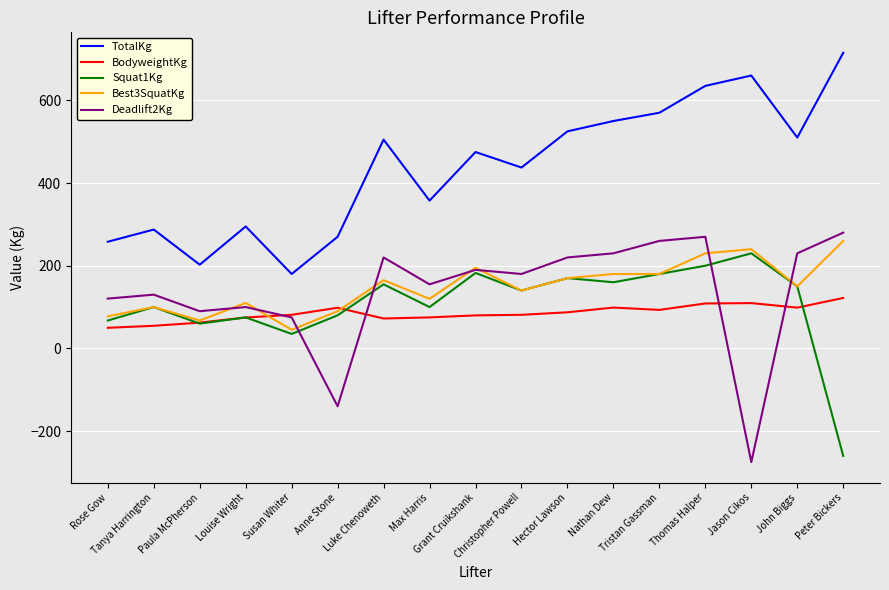

Between which two adjacent categories do Squat1Kg and Deadlift2Kg first intersect?

Susan Whiter and Anne Stone